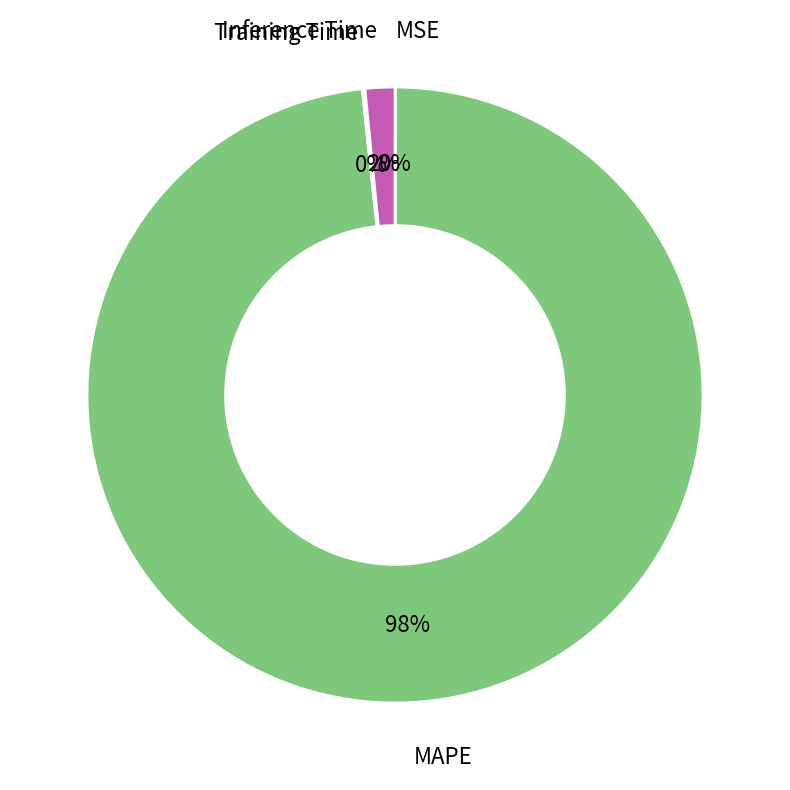

To the nearest percent, what is the difference between the largest and smallest slice percentages?

98%